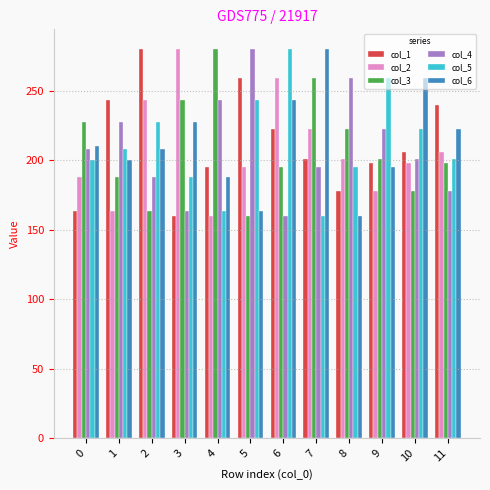

What is the average value of the col_3 series?

209.5